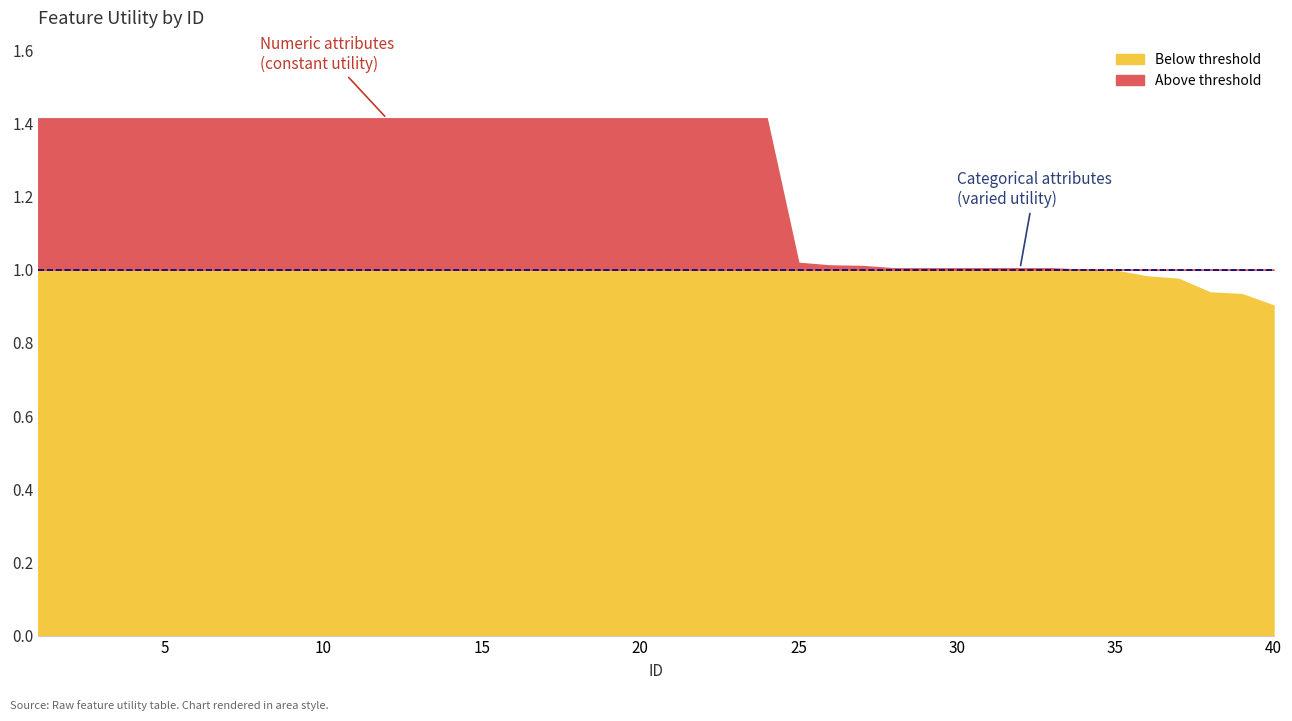

The chart shows a value of 1.0 at 26. True or false?

True